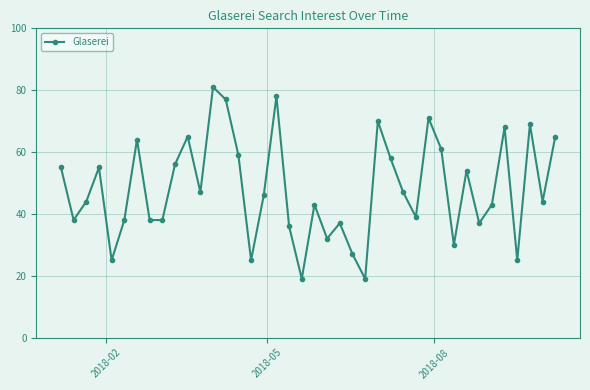

What is the minimum value shown in the chart?

19